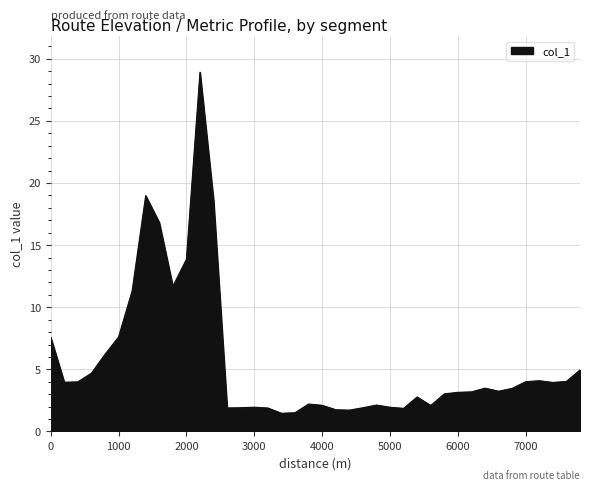

What is the minimum value shown in the chart?

1.5